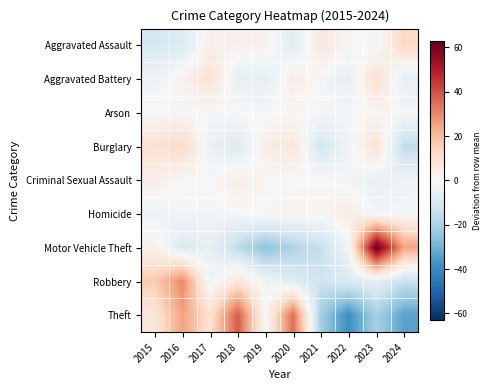

Reading left to right, transcribe all the data shown in this chart.

Aggravated Assault: 2015=-10.5	2016=-8.5	2017=3.5	2018=2.5	2019=2.5	2020=-7.5	2021=6.5	2022=0.5	2023=-1.5	2024=12.5
Aggravated Battery: 2015=-2.7	2016=2.3	2017=9.3	2018=-5.7	2019=-5.7	2020=4.3	2021=-0.7	2022=-5.7	2023=10.3	2024=-5.7
Arson: 2015=0.4	2016=0.4	2017=-0.6	2018=0.4	2019=-0.6	2020=0.4	2021=-0.6	2022=-0.6	2023=1.4	2024=-0.6
Burglary: 2015=9.2	2016=12.2	2017=-3.8	2018=-8.8	2019=4.2	2020=7.2	2021=-11.8	2022=-1.8	2023=9.2	2024=-15.8
Criminal Sexual Assault: 2015=4.1	2016=0.1	2017=0.1	2018=4.1	2019=0.1	2020=0.1	2021=0.1	2022=-0.9	2023=-4.9	2024=-2.9
Homicide: 2015=-2.5	2016=-1.5	2017=-1.5	2018=-0.5	2019=0.5	2020=1.5	2021=1.5	2022=4.5	2023=-1.5	2024=-0.5
Motor Vehicle Theft: 2015=2.9	2016=-9.1	2017=-5.1	2018=-16.1	2019=-25.1	2020=-19.1	2021=-14.1	2022=-2.1	2023=62.9	2024=24.9
Robbery: 2015=16.0	2016=30.0	2017=-2.0	2018=8.0	2019=-2.0	2020=-8.0	2021=-13.0	2022=-9.0	2023=-6.0	2024=-14.0
Theft: 2015=7.3	2016=25.3	2017=9.3	2018=38.3	2019=-0.7	2020=35.3	2021=-21.7	2022=-38.7	2023=-20.7	2024=-33.7